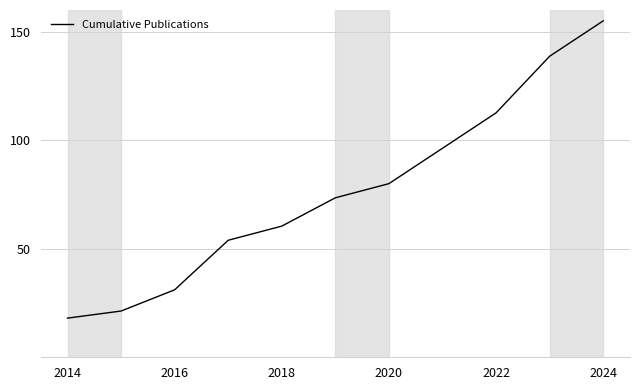

What is the difference between the maximum and minimum values?

137.0